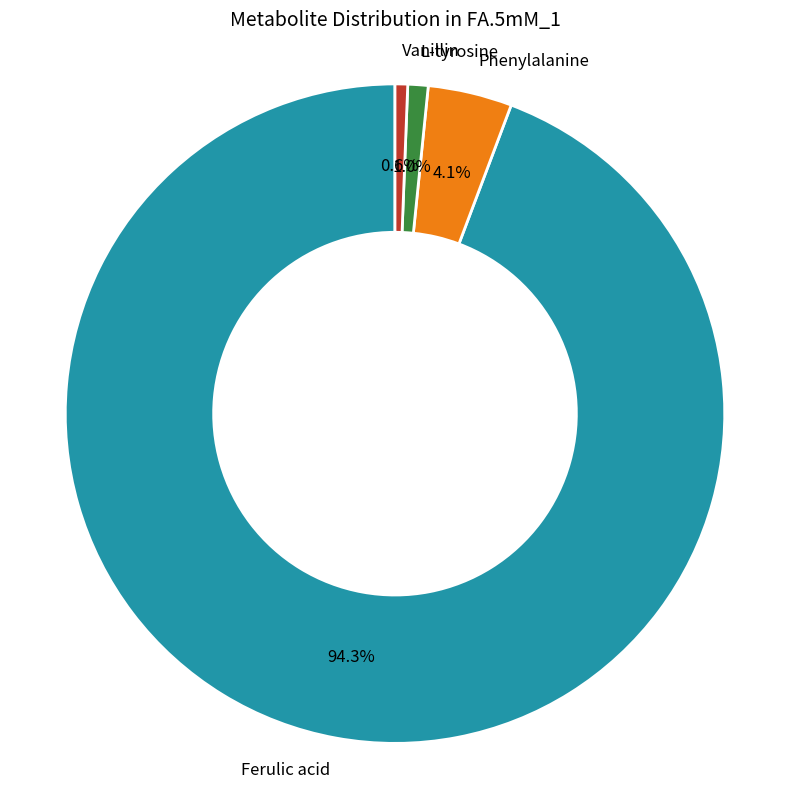

Combined, do L-tyrosine and Vanillin account for over 50%?

No